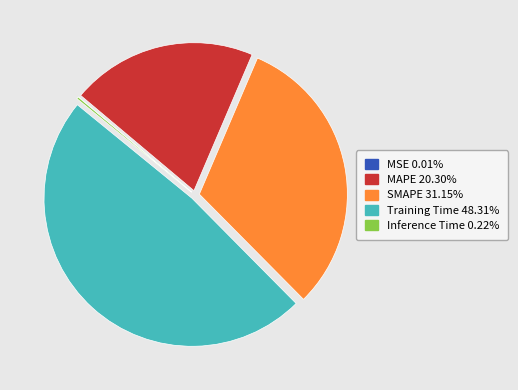

Does any single category account for the majority?

No